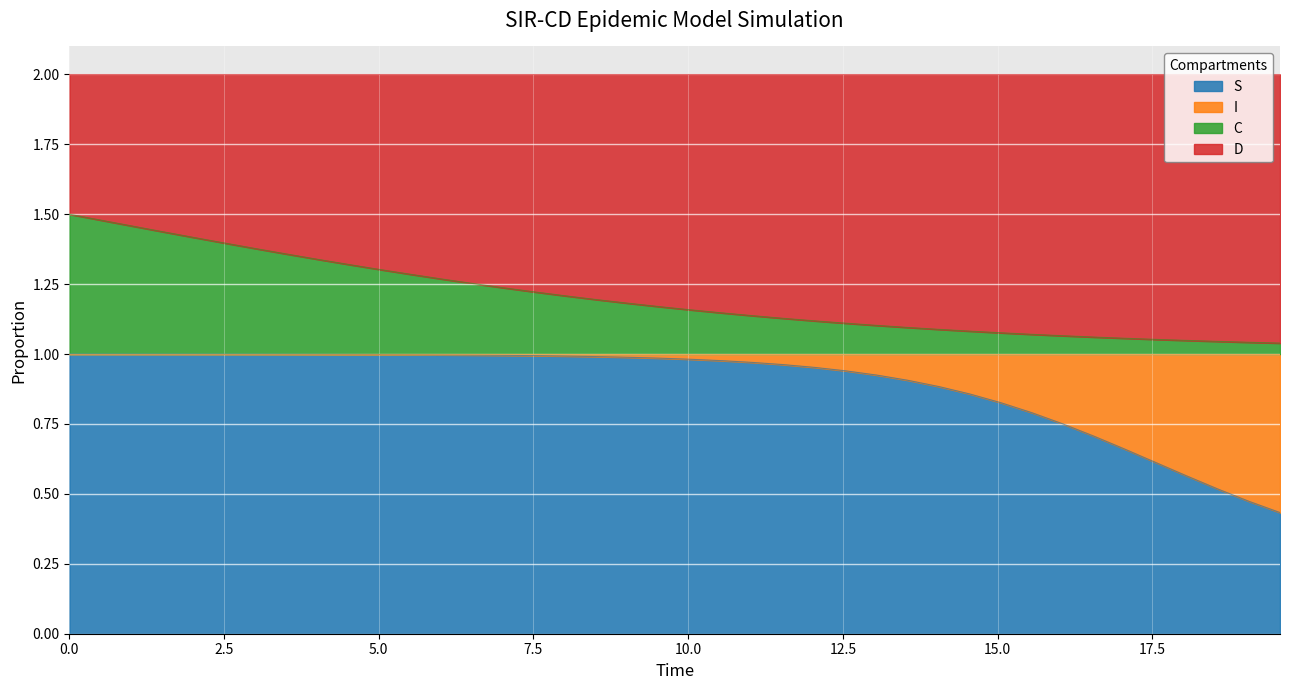

True or false: C and S cross at least once.

False